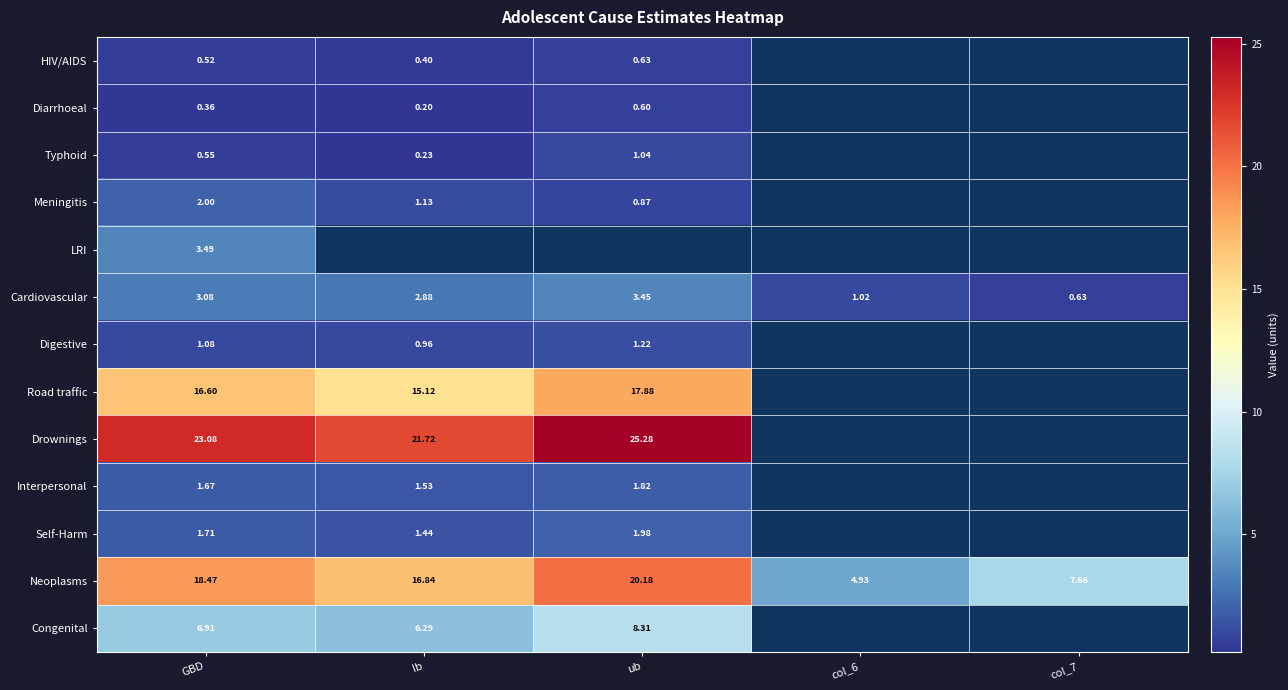

What is the total value across all series at GBD?

79.5